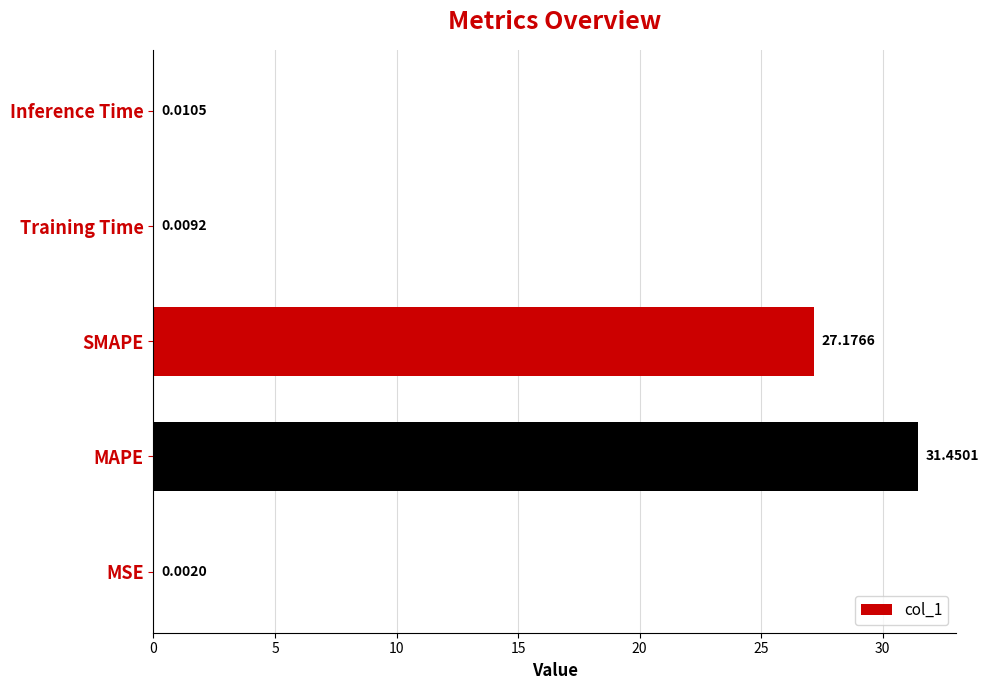

What is the sum of the values at MAPE and SMAPE?

58.6